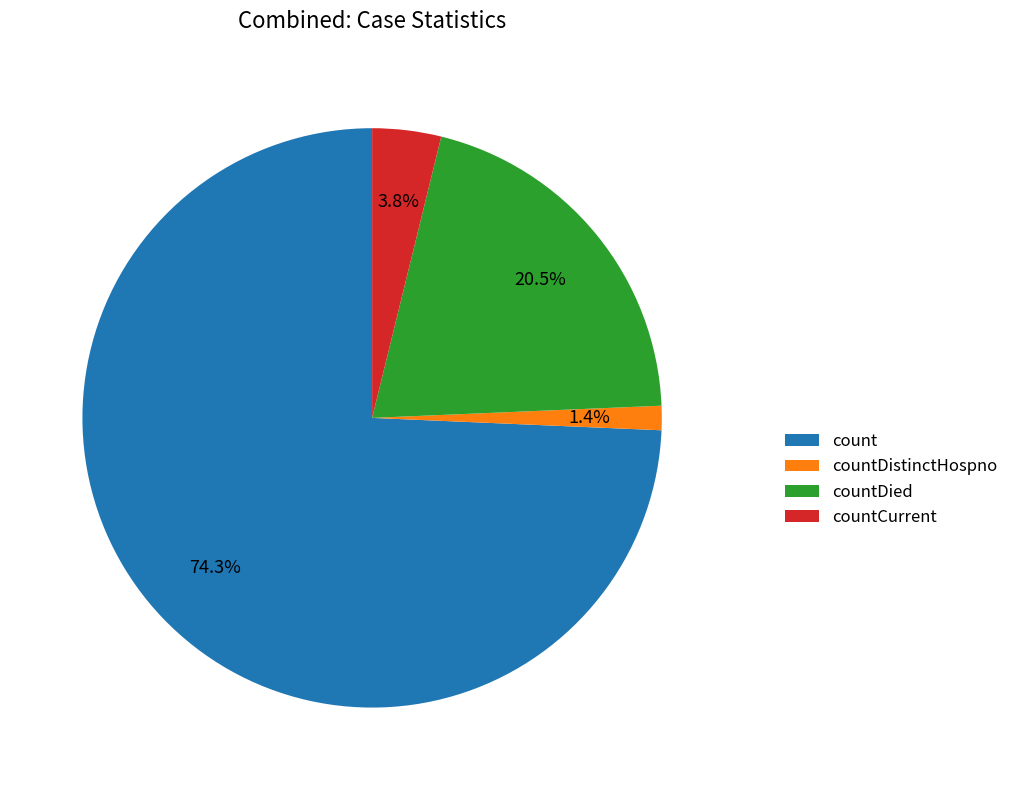

Rank the categories by value from lowest to highest.

countDistinctHospno, countCurrent, countDied, count